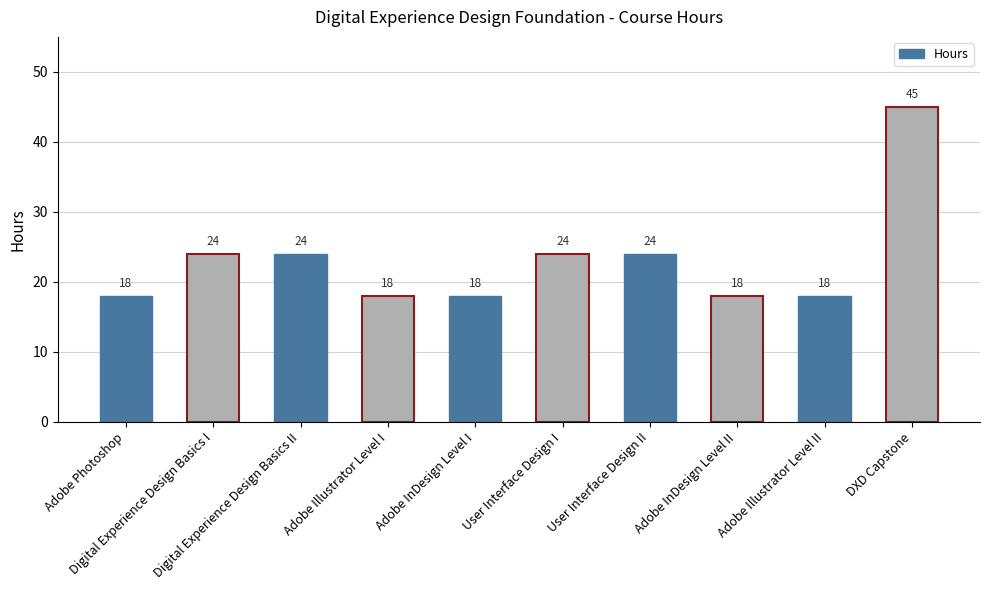

How many values are below 24?

5